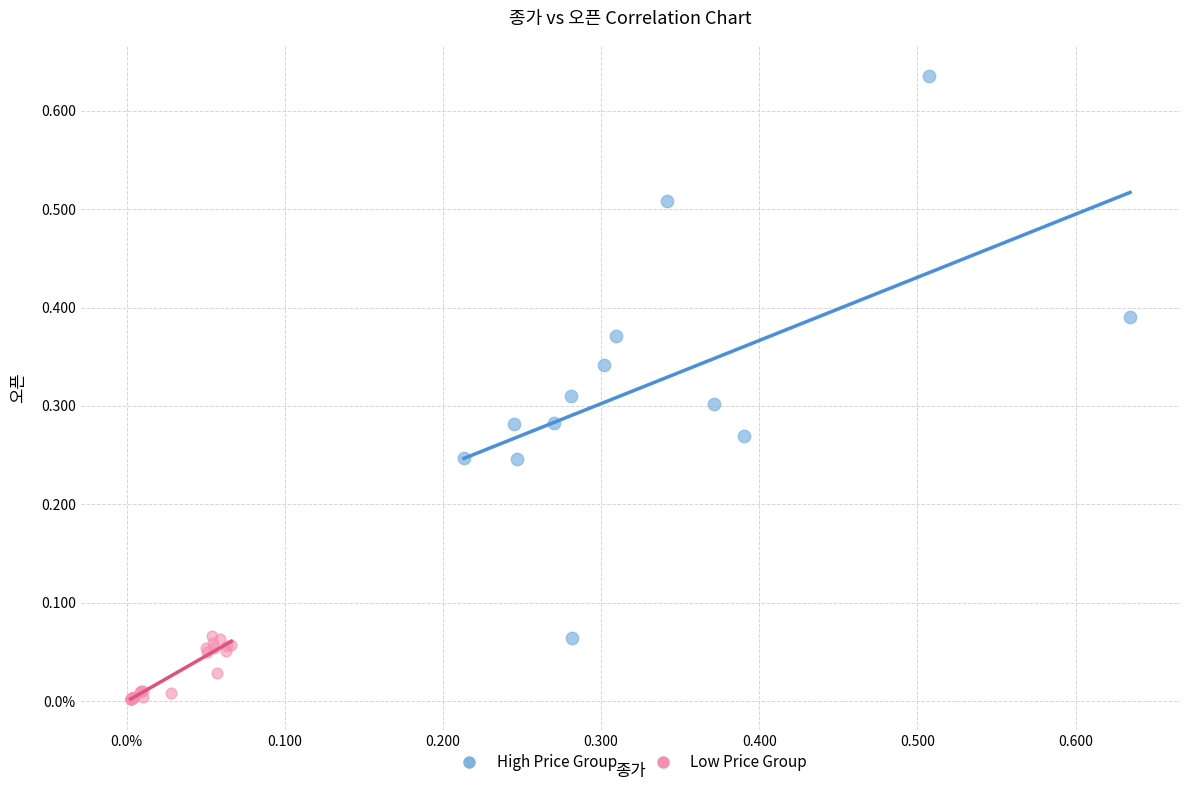

What are all the series names shown in the legend?

High Price Group, Low Price Group